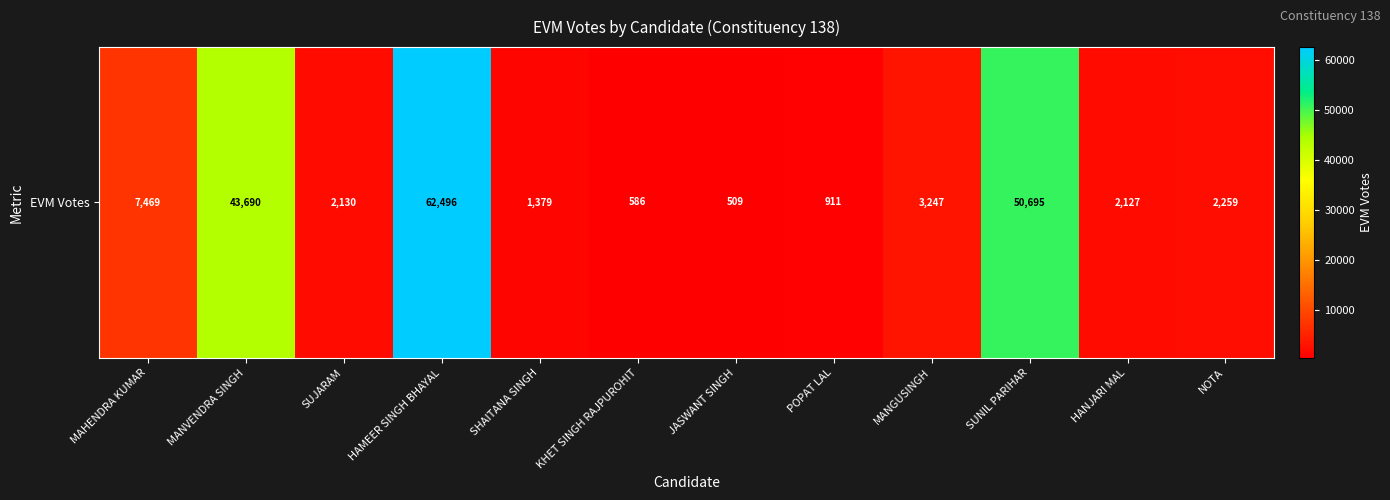

The chart shows a value of 12218 at MAHENDRA KUMAR. True or false?

False